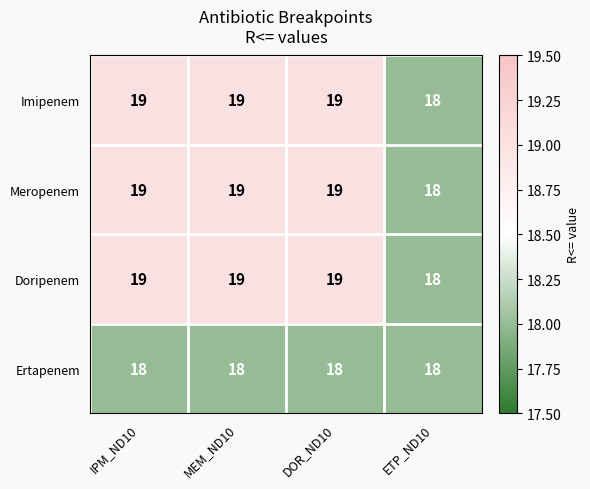

The value of Meropenem at MEM_ND10 is 30. True or false?

False